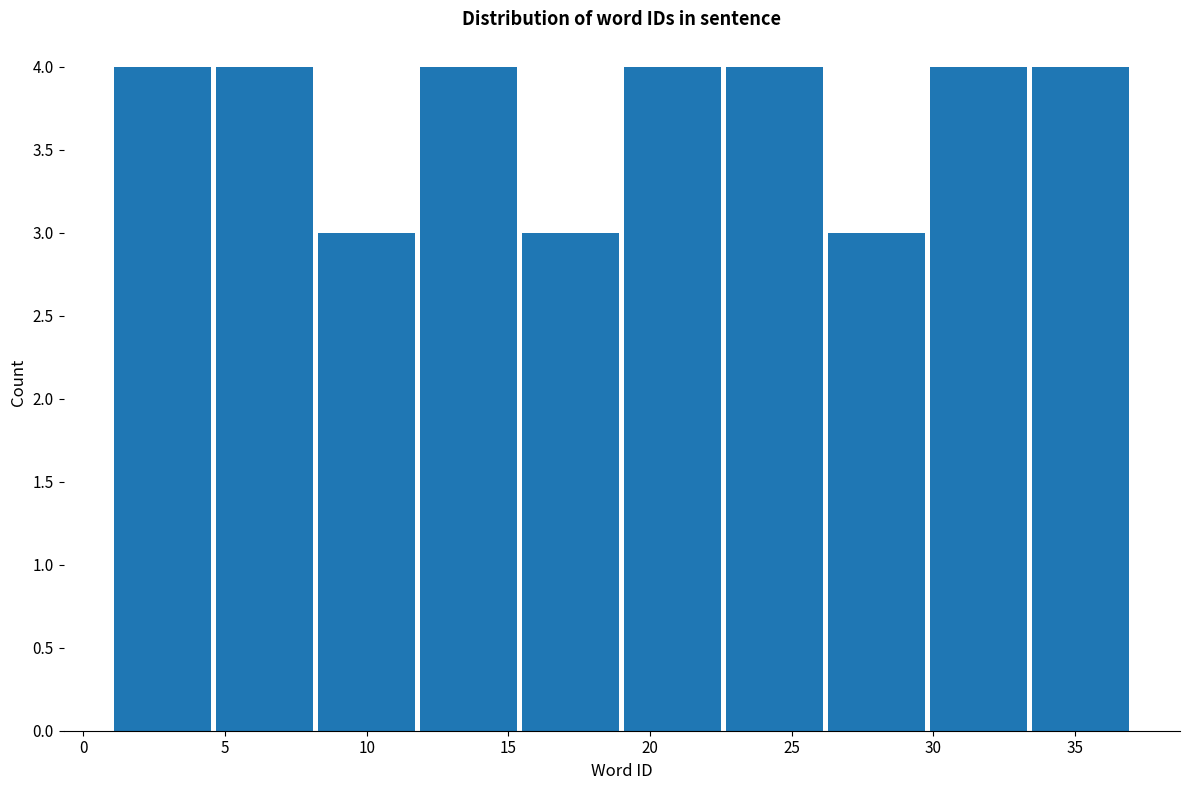

Reading left to right, list every bar in this chart as the range it spans on the x-axis followed by its height. Neither the bar edges nor the heights are printed on the chart, so give them approximately, as read against the axes.

1.0 to 4.6: 4
4.6 to 8.2: 4
8.2 to 11.8: 3
11.8 to 15.4: 4
15.4 to 19.0: 3
19.0 to 22.6: 4
22.6 to 26.2: 4
26.2 to 29.8: 3
29.8 to 33.4: 4
33.4 to 37.0: 4